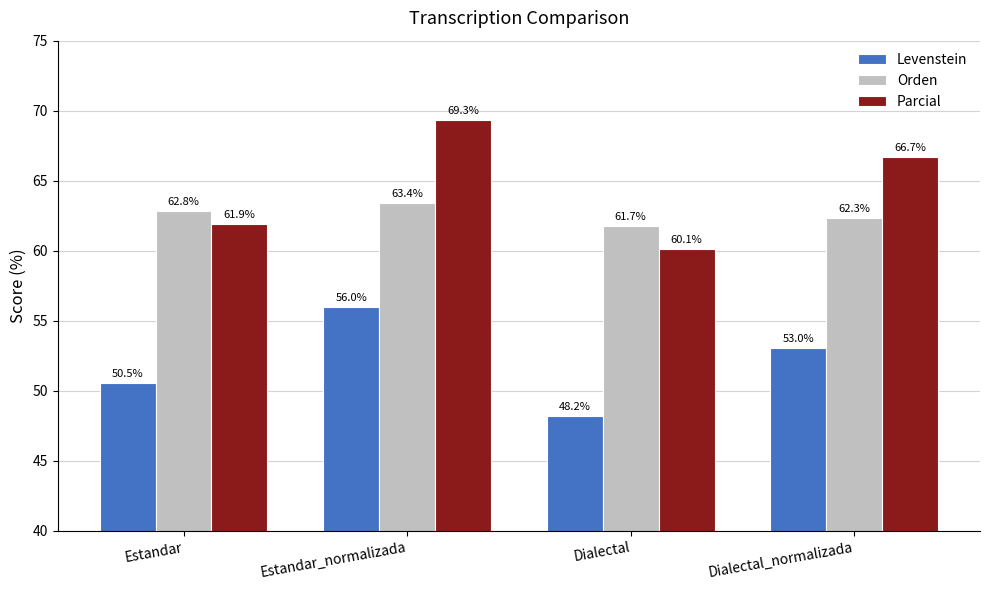

What is the maximum value for Parcial?

69.3